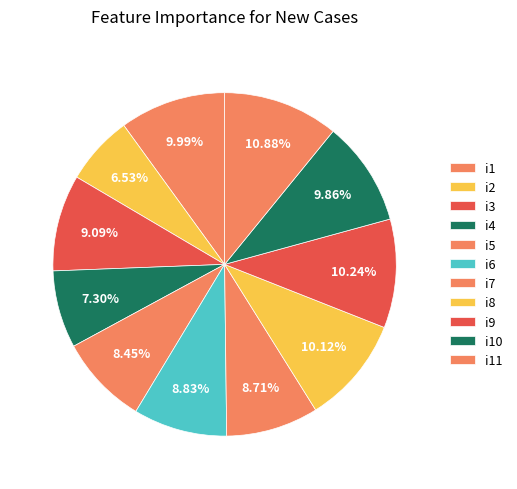

Does i5 account for over 50% of the chart?

No